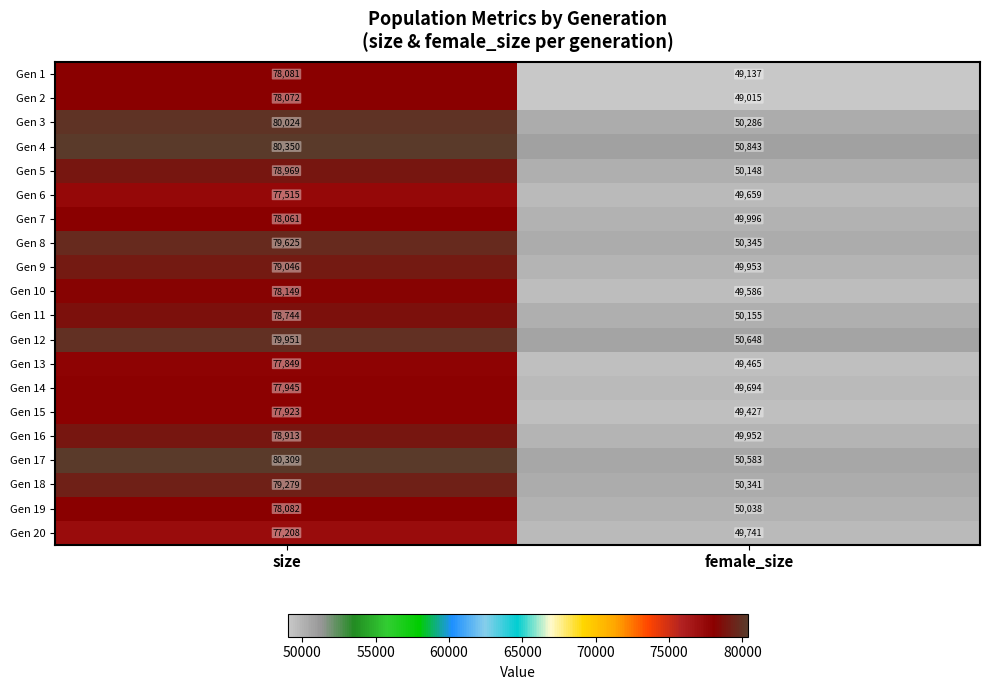

List the labels in order of Gen 17 value, smallest first.

female_size, size